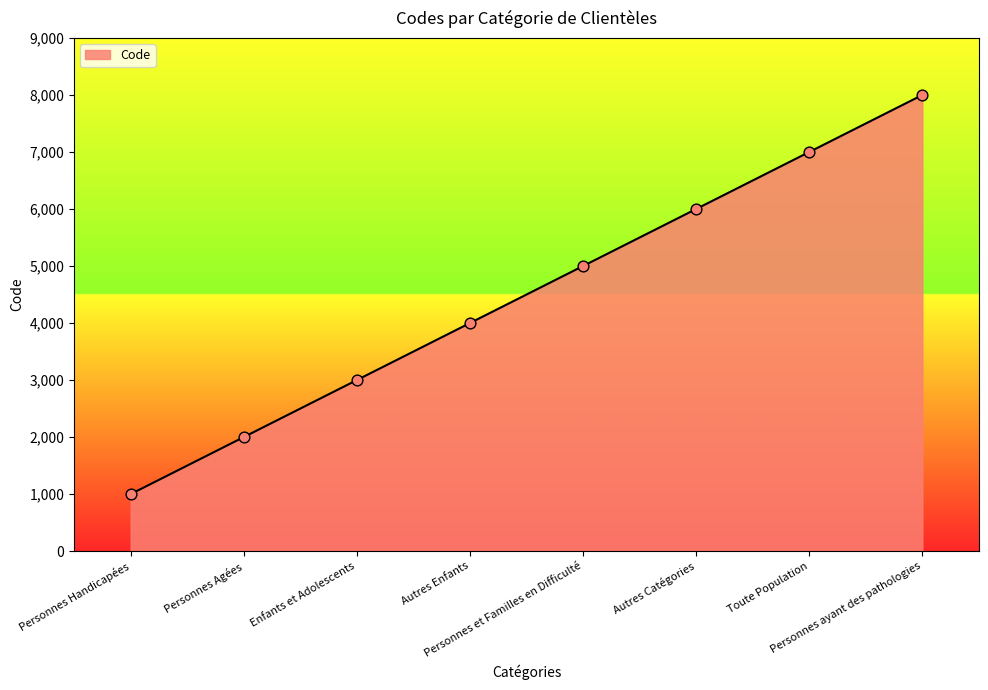

What is the change in value from Personnes Handicapées to Enfants et Adolescents?

+2000